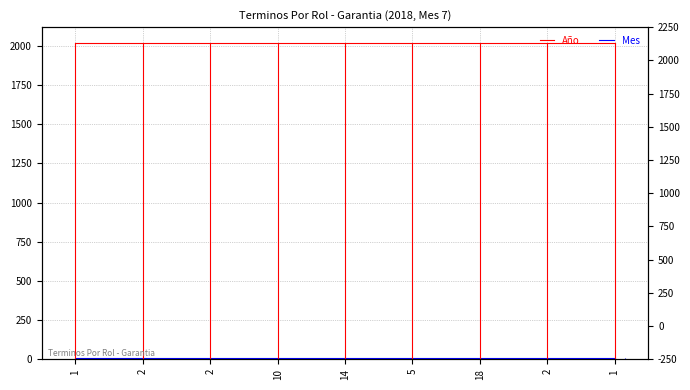

What is the value of the Mes point at the 4th from the left?

7